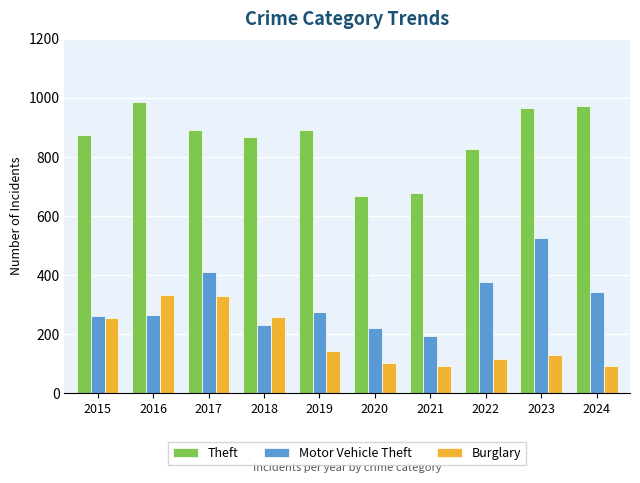

Where does the Burglary series first go above 143?

2015